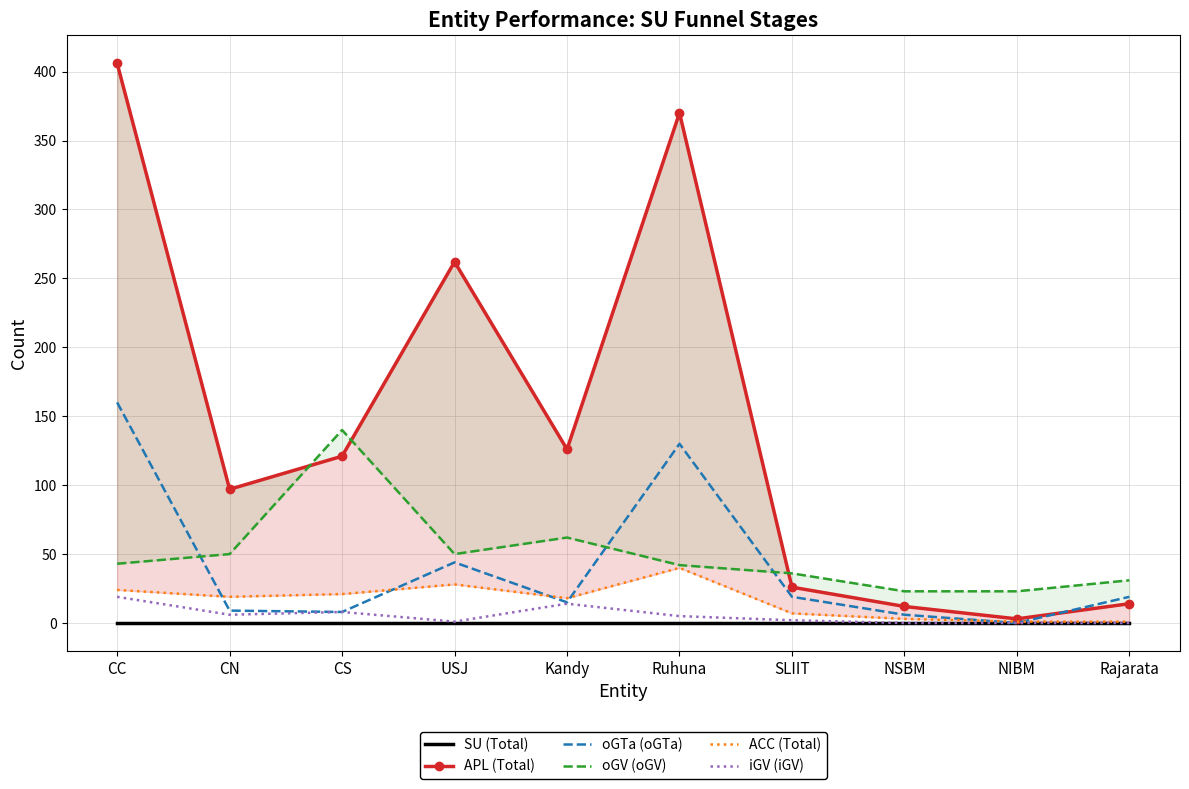

What is the label of the 1st point from the right?

Rajarata